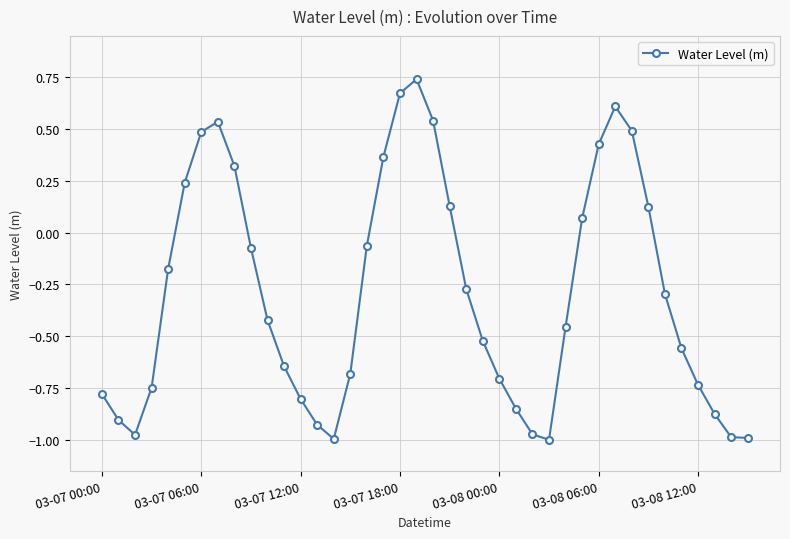

What is the difference between the maximum and minimum values?

1.7